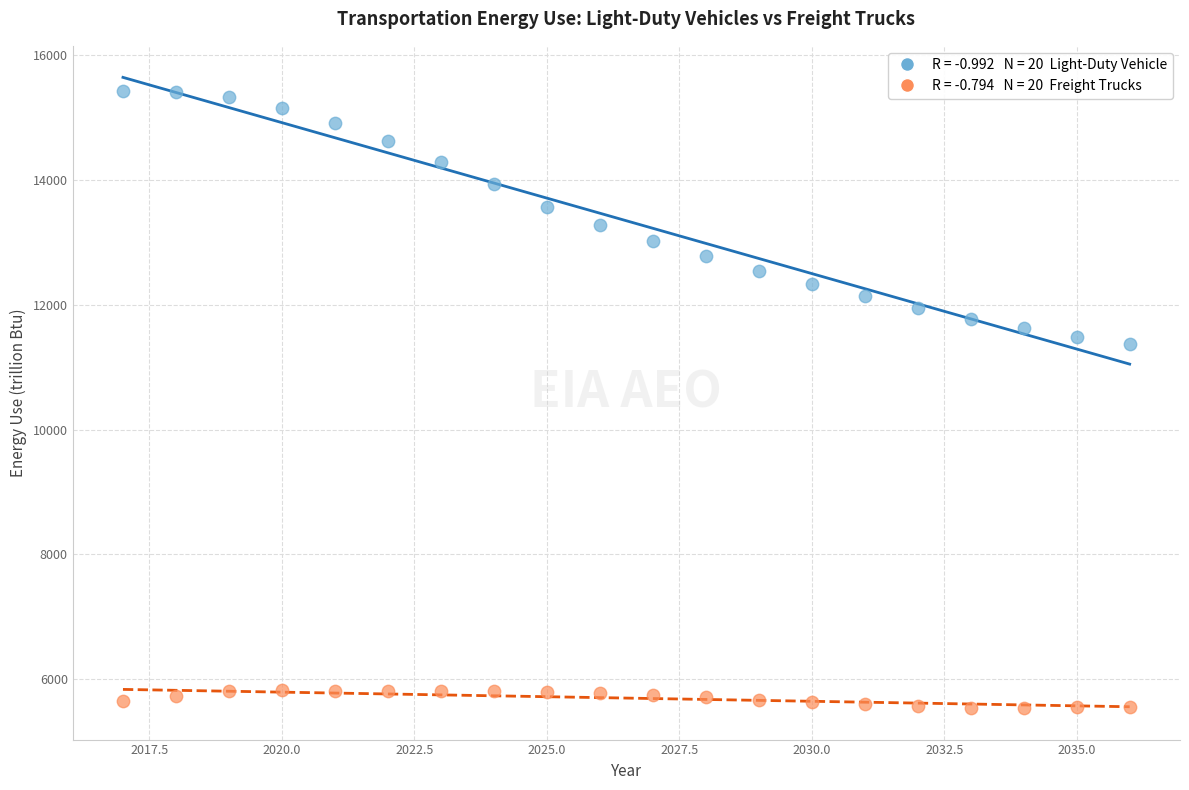

Across all data points, what is the range of X values (max minus min)?

19.0